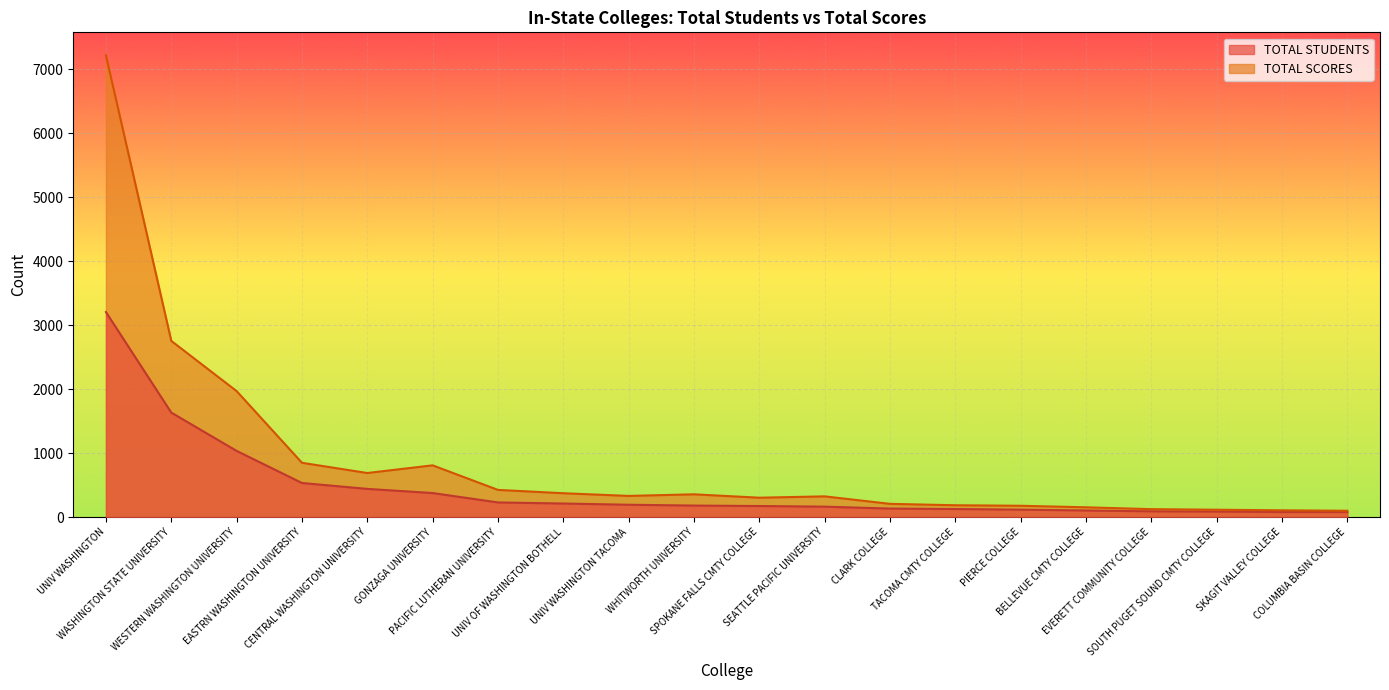

Where does the TOTAL SCORES series first go above 331?

UNIV WASHINGTON